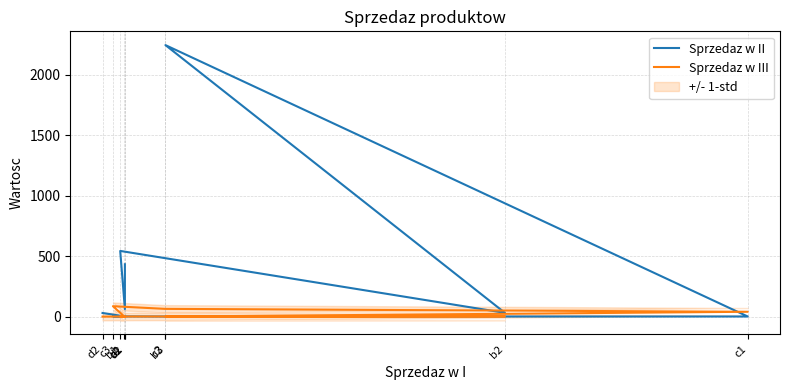

Which series changed the most between a2 and c2?

Sprzedaz w II